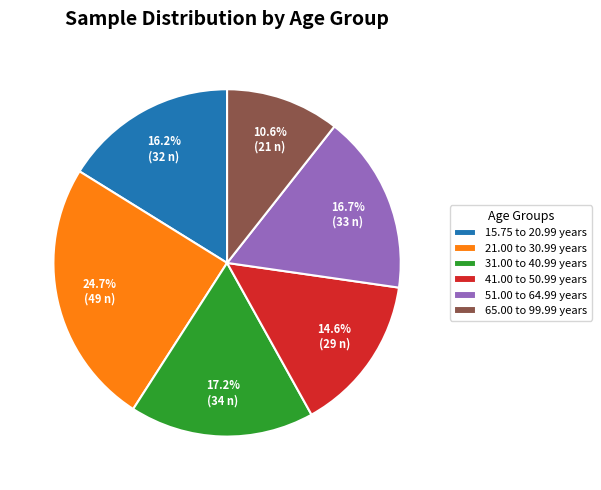

To the nearest percent, what is the average slice percentage?

17%